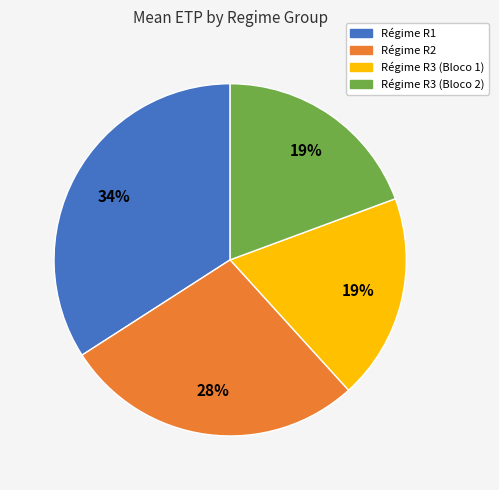

To the nearest percent, what percentage of the pie is Régime R3 (Bloco 2)?

19%